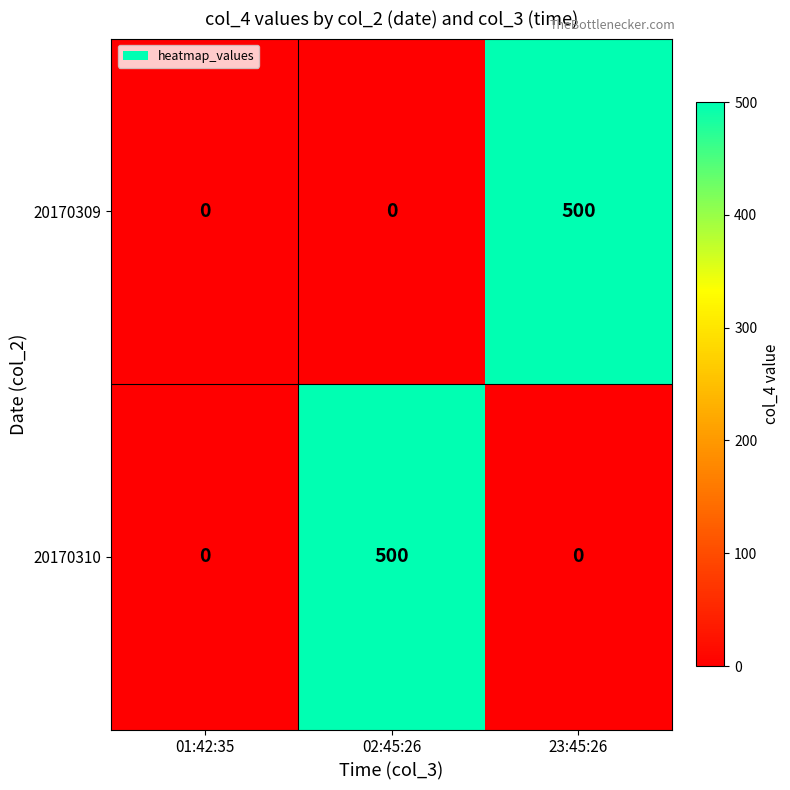

Rank the series at 23:45:26 from lowest to highest value.

20170310, 20170309